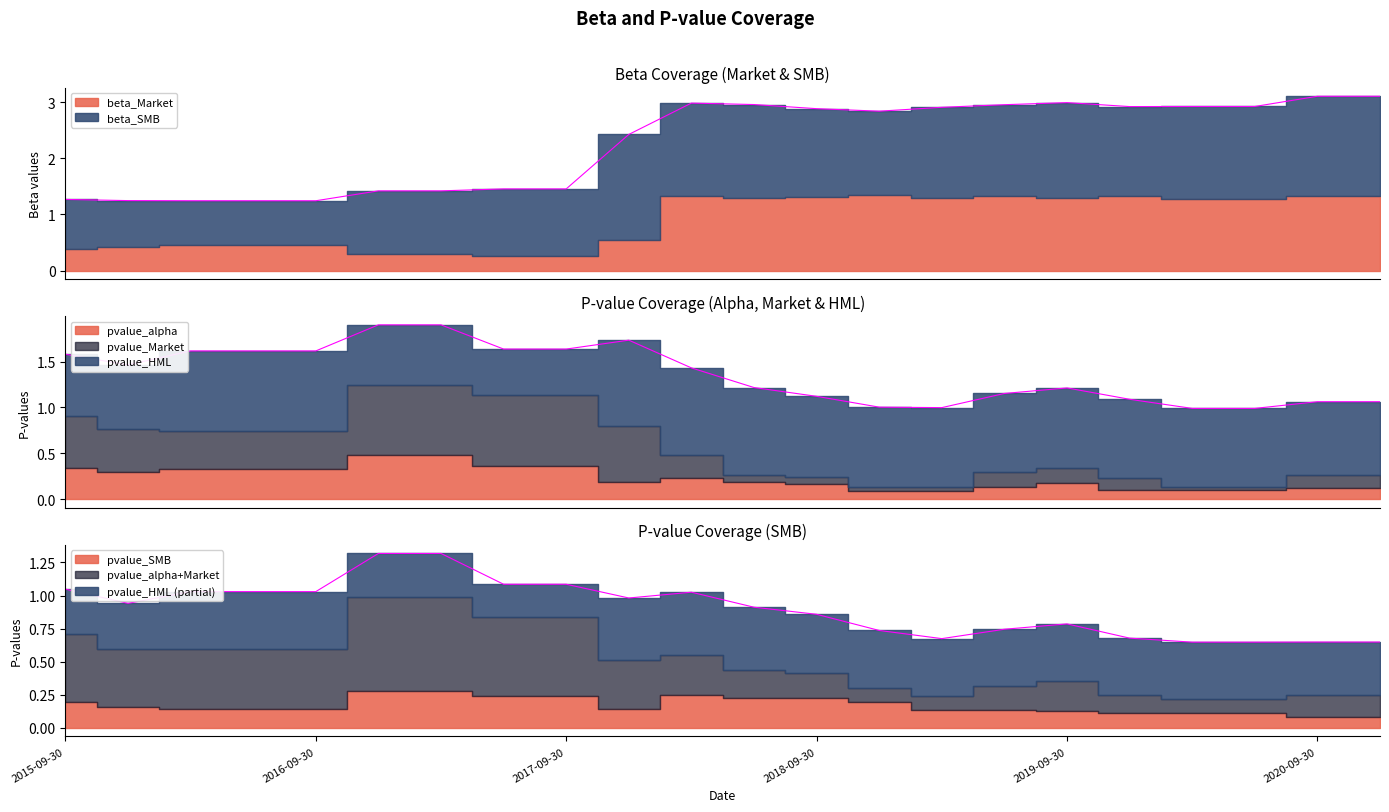

What is the sum of all pvalue_HML values?

17.7